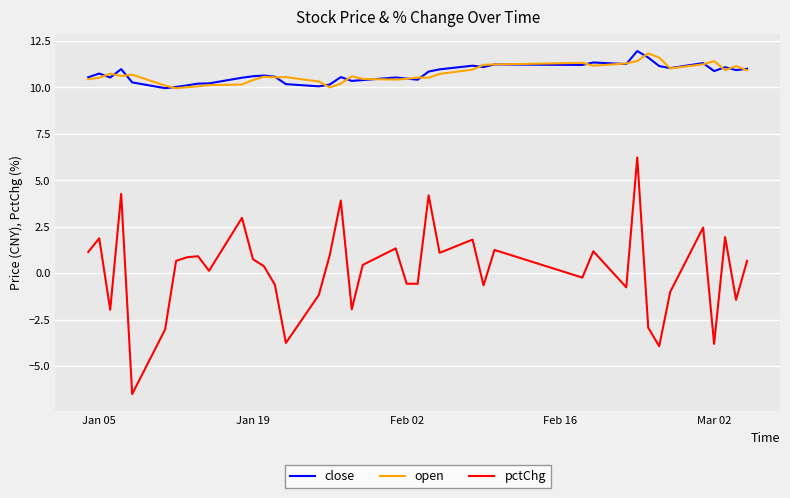

Which series has the largest range (max minus min)?

pctChg